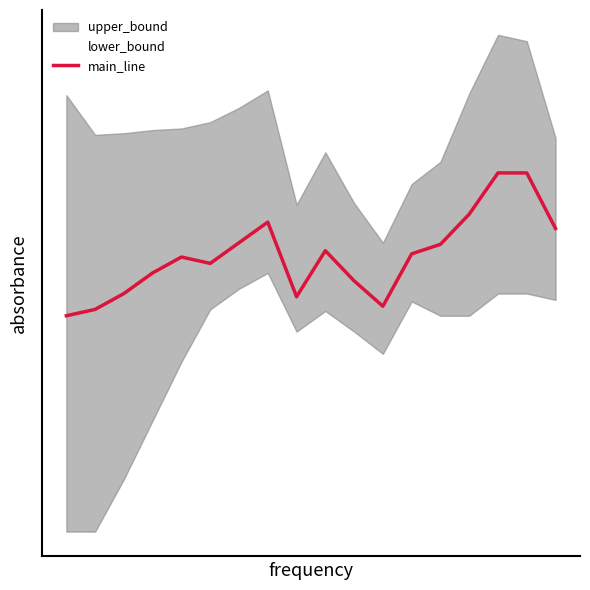

Is it true that lower_bound equals 182.7 at 14?

False